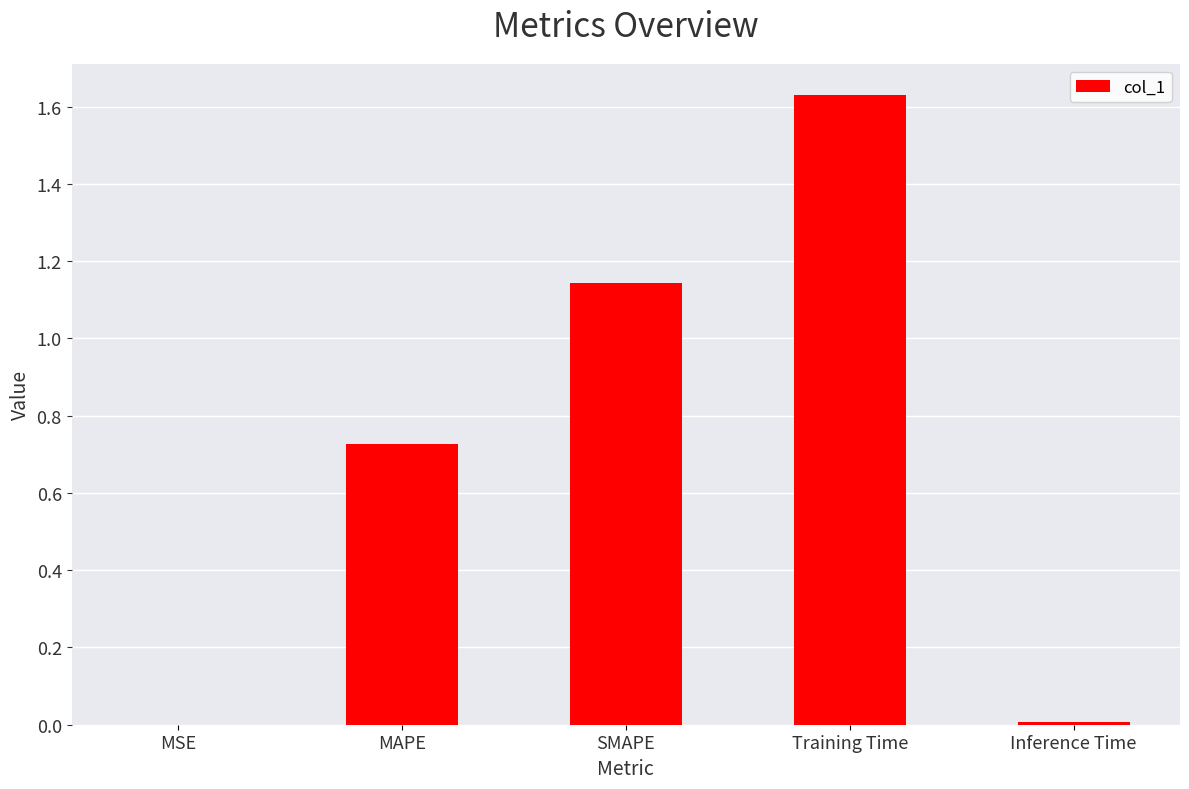

How many data points does each series have?

5